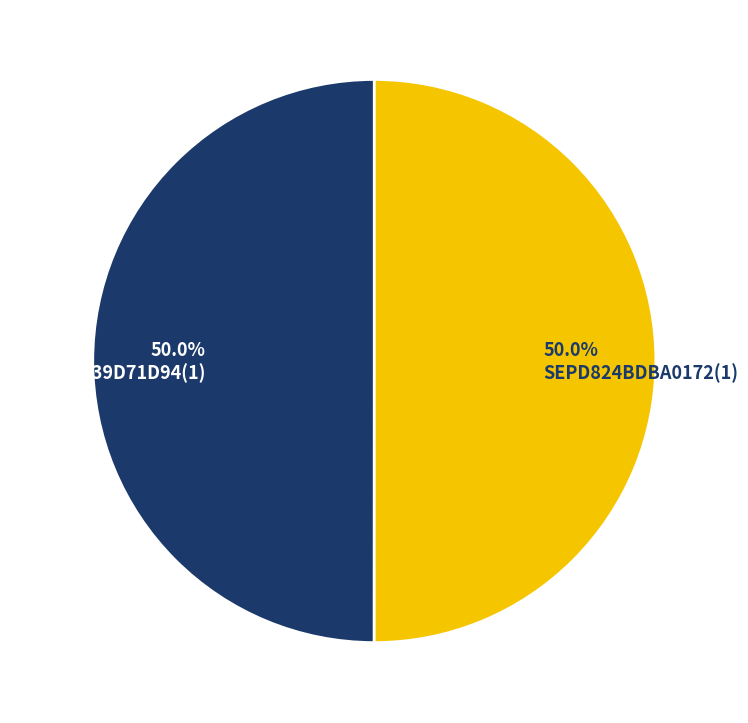

What is the ratio of the value at SEPD824BDBA0172(1) to the value at SEPCCD539D71D94(1)?

1.0